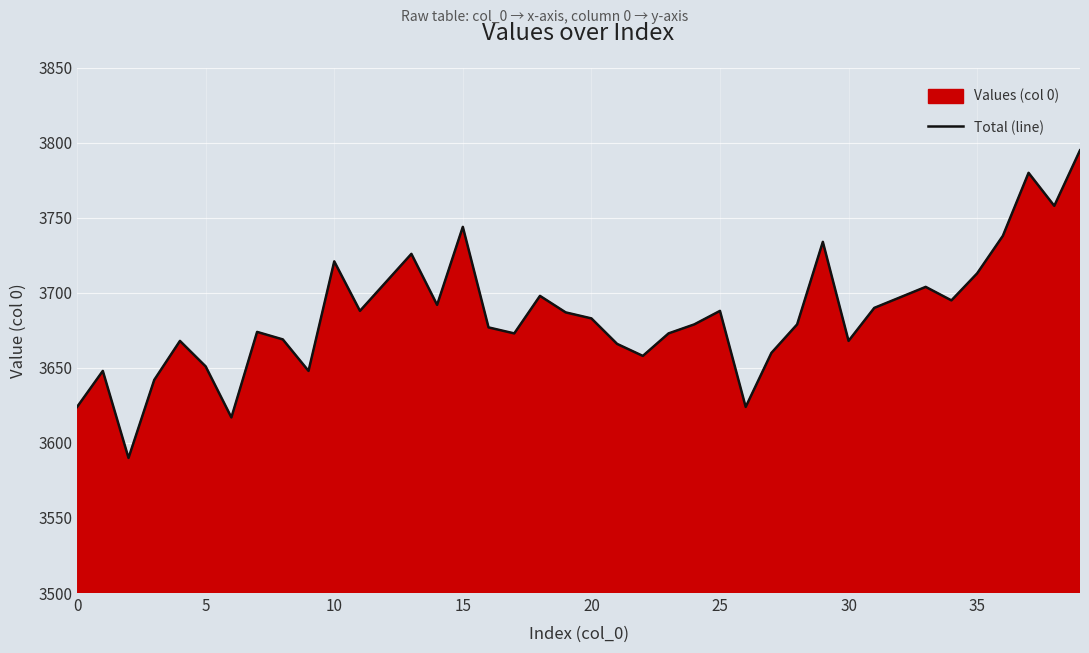

How many lines are shown in the chart?

1